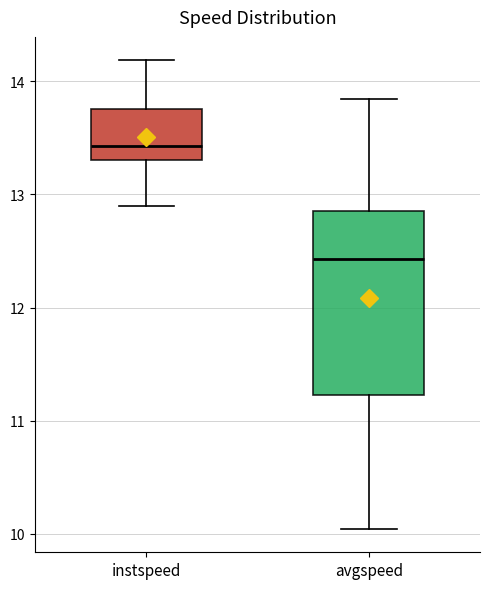

Which box has the lowest median line?

avgspeed